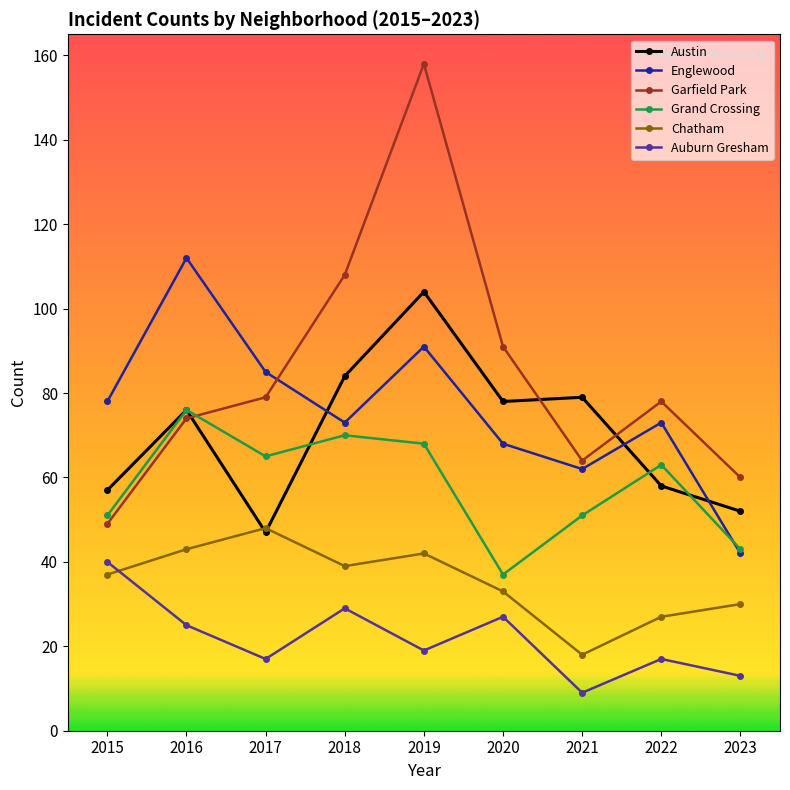

In Chatham, how many points are higher than both neighbors (excluding endpoints)?

2